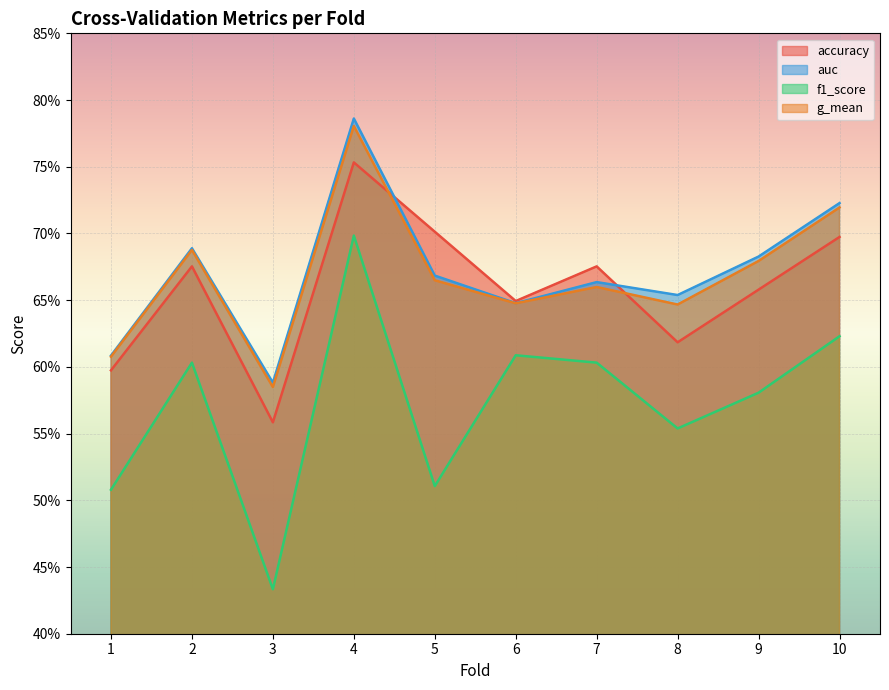

Reading left to right, what are all the values shown in this chart?

accuracy: 1=0.6	2=0.7	3=0.6	4=0.8	5=0.7	6=0.6	7=0.7	8=0.6	9=0.7	10=0.7
auc: 1=0.6	2=0.7	3=0.6	4=0.8	5=0.7	6=0.6	7=0.7	8=0.7	9=0.7	10=0.7
f1_score: 1=0.5	2=0.6	3=0.4	4=0.7	5=0.5	6=0.6	7=0.6	8=0.6	9=0.6	10=0.6
g_mean: 1=0.6	2=0.7	3=0.6	4=0.8	5=0.7	6=0.6	7=0.7	8=0.6	9=0.7	10=0.7